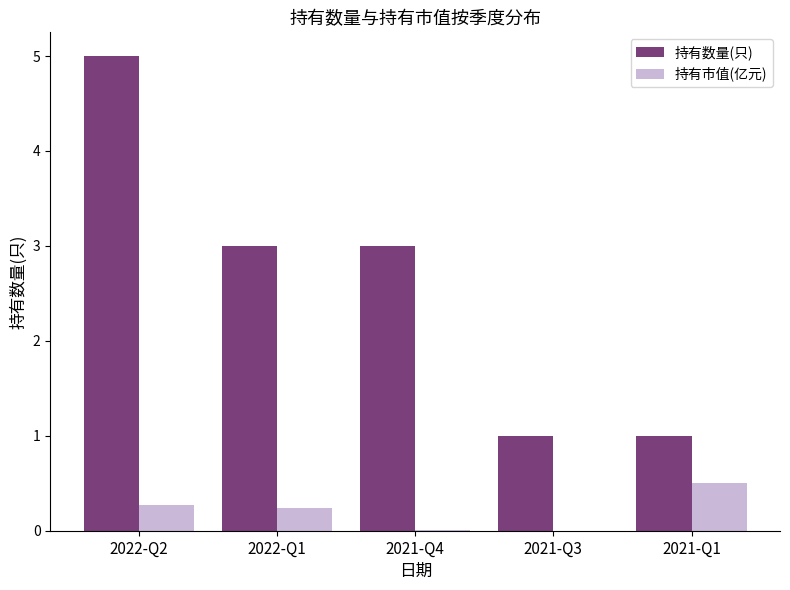

How many groups of bars are there?

5